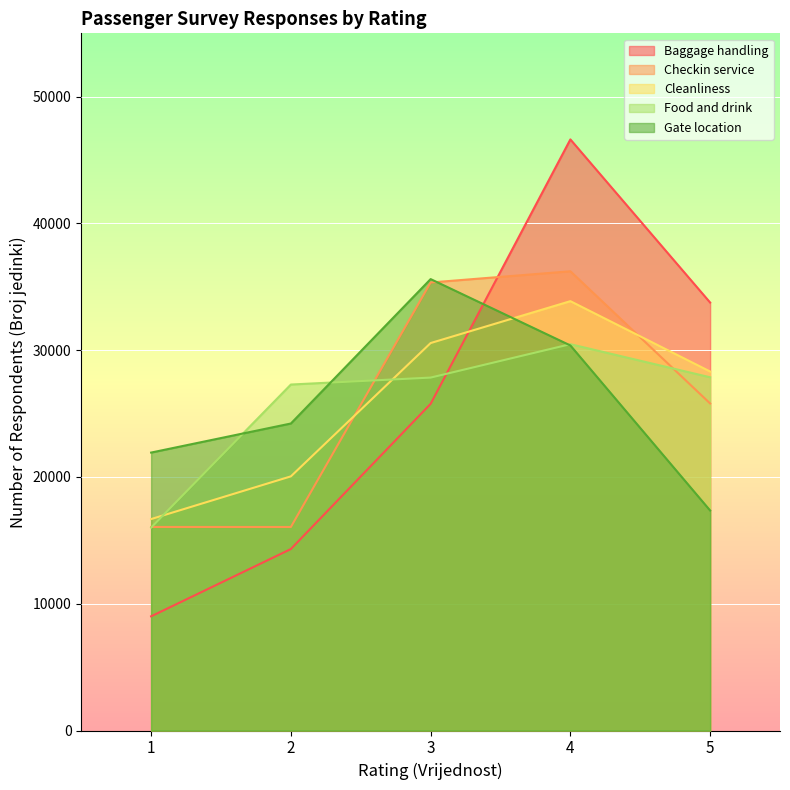

Which category has the lowest value across all series?

1